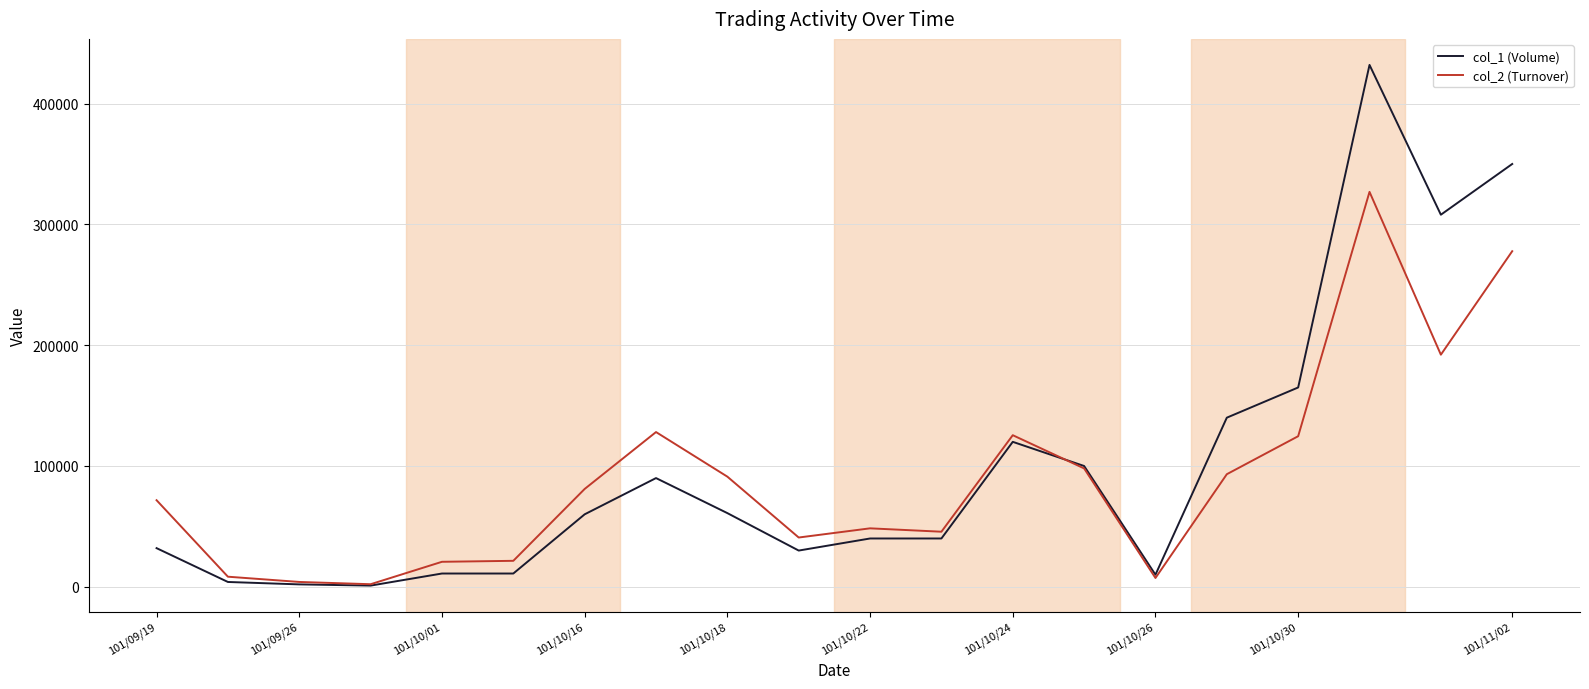

Which series has the widest spread of values?

col_1 (Volume)